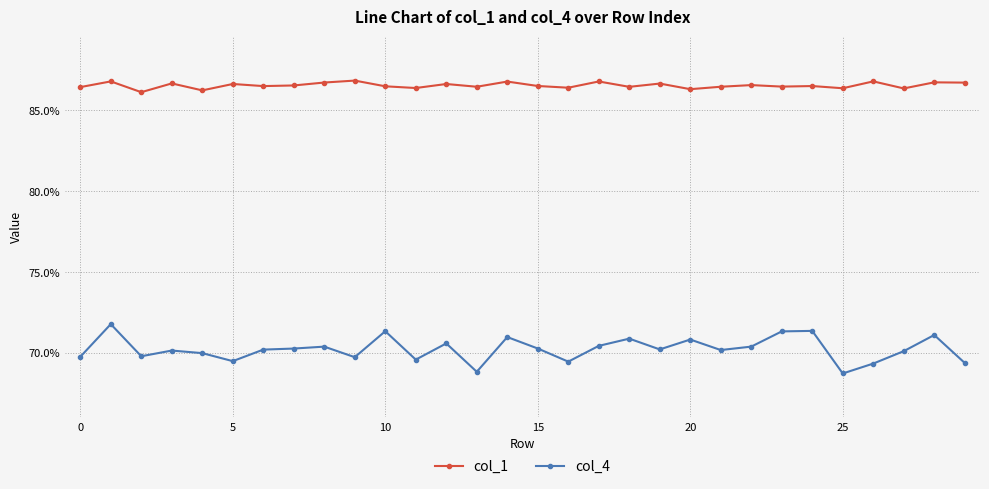

At which label does col_4 reach its minimum?

25